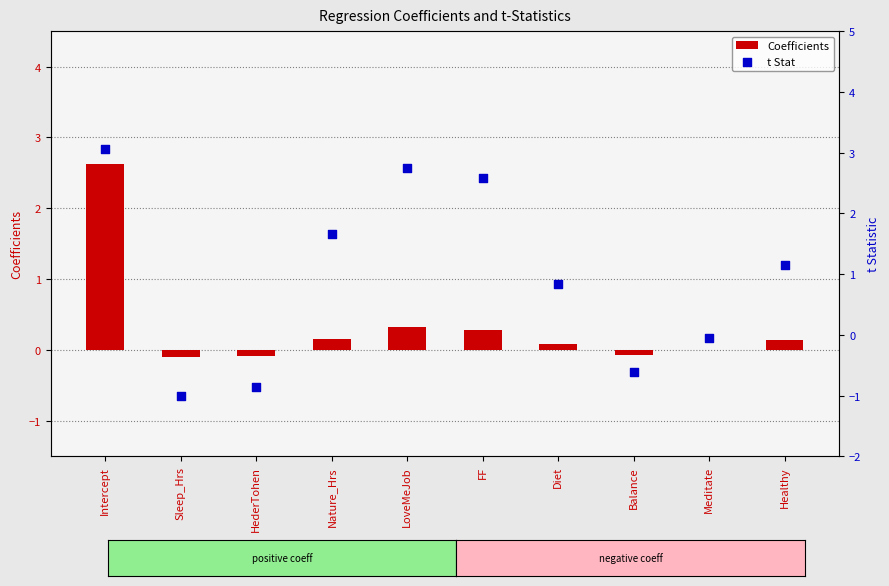

Which series has the widest spread of Y values?

t Stat